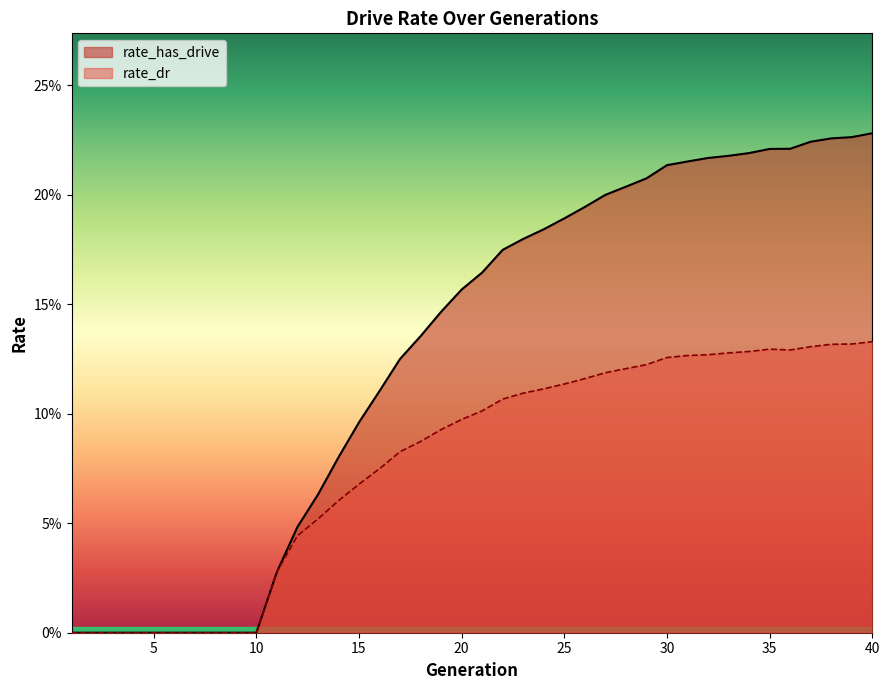

The value of rate_has_drive at 27 is 0.2. True or false?

True